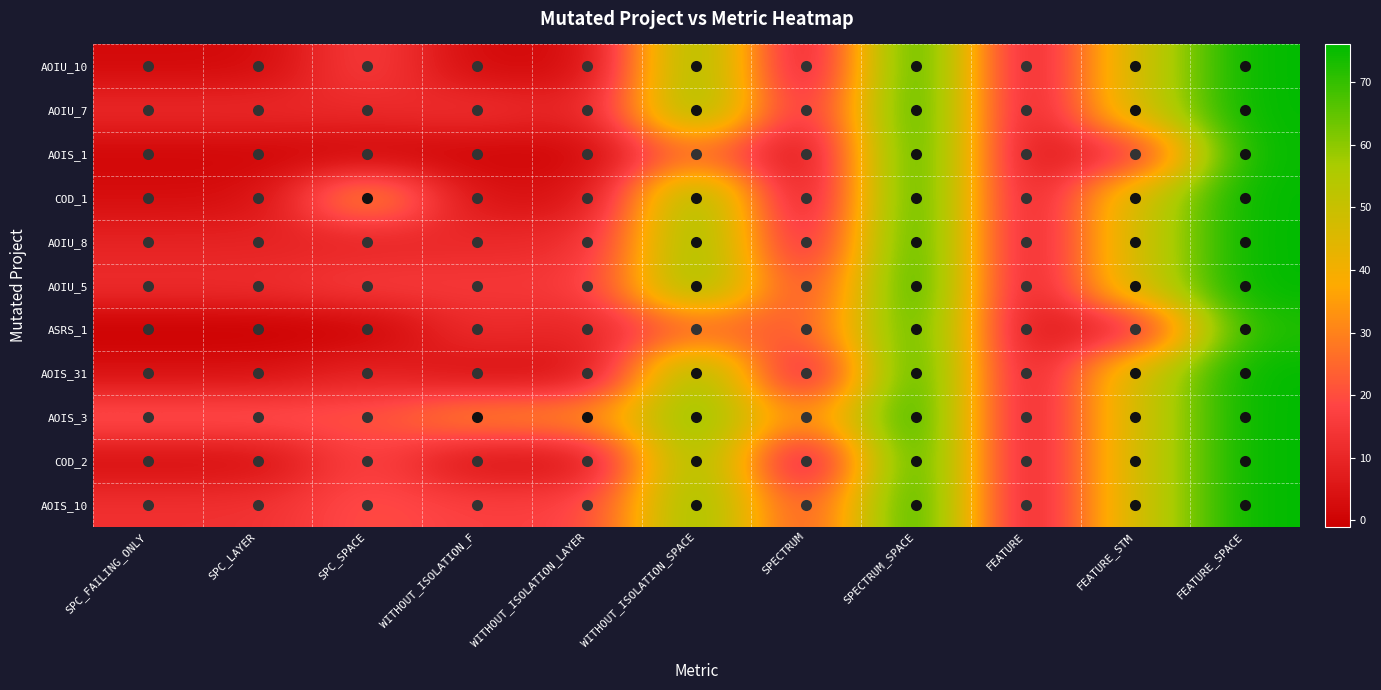

Which category has the highest value across all series?

SPECTRUM_SPACE